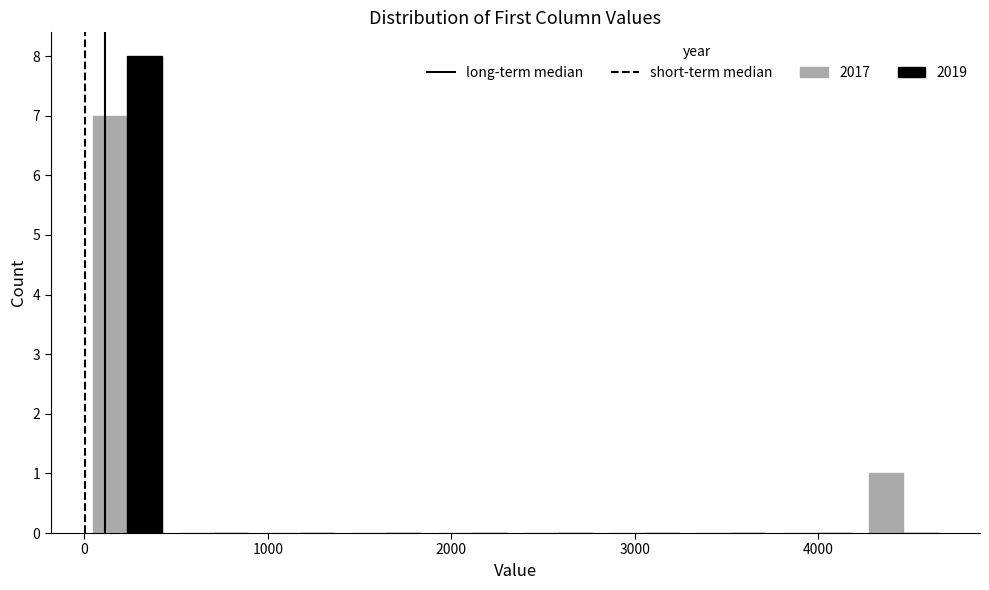

What is the height of the 2019 bar covering 0 to 470 on the x-axis? Neither the bar edges nor the heights are printed on the chart, so give them approximately, as read against the axes.

8